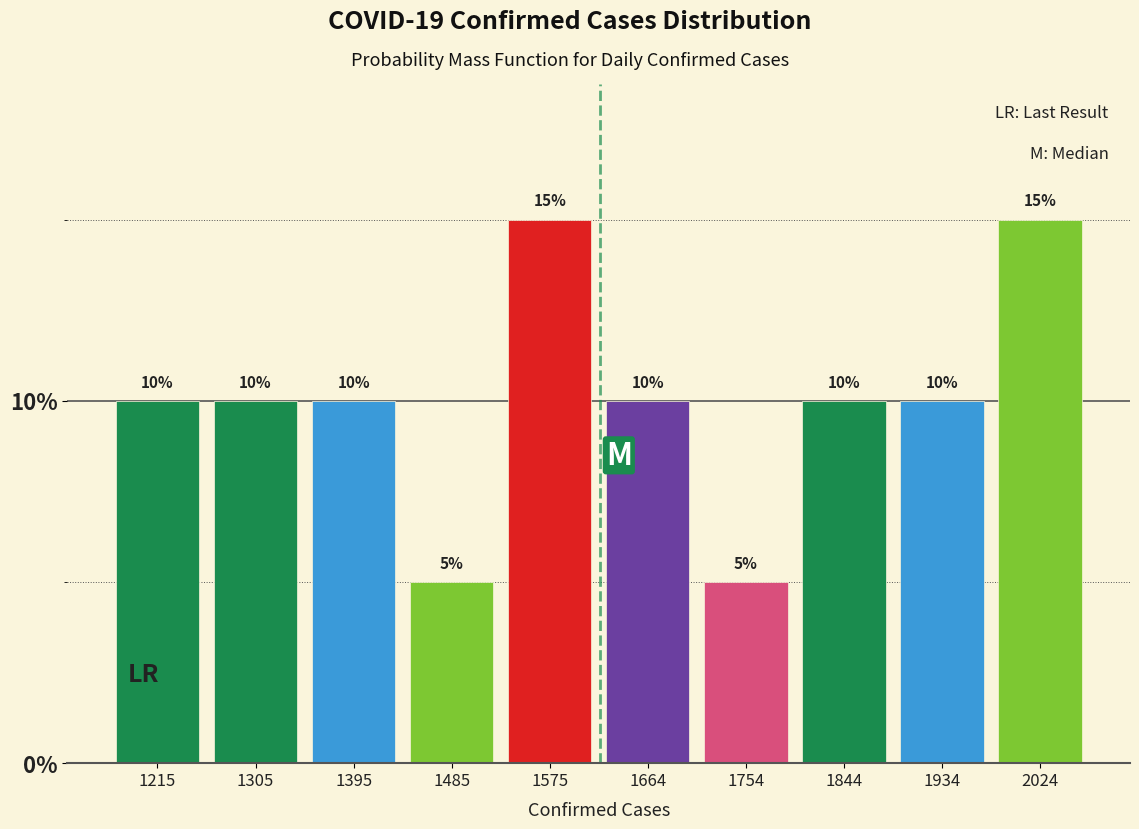

Reading left to right, transcribe this chart: for each bar, give the range it covers on the x-axis and its height. The bar edges are not printed on the chart, so give them approximately, as read against the axis.

1170 to 1260: 10
1260 to 1350: 10
1350 to 1440: 10
1440 to 1530: 5
1530 to 1620: 15
1620 to 1710: 10
1710 to 1800: 5
1800 to 1890: 10
1890 to 1980: 10
1980 to 2070: 15